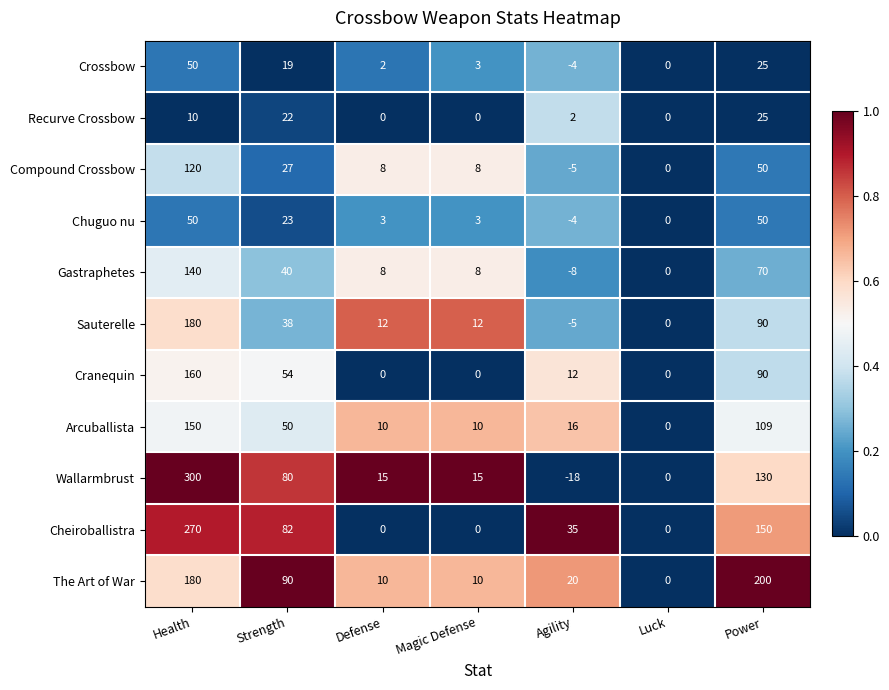

Which series has the largest range (max minus min)?

Wallarmbrust